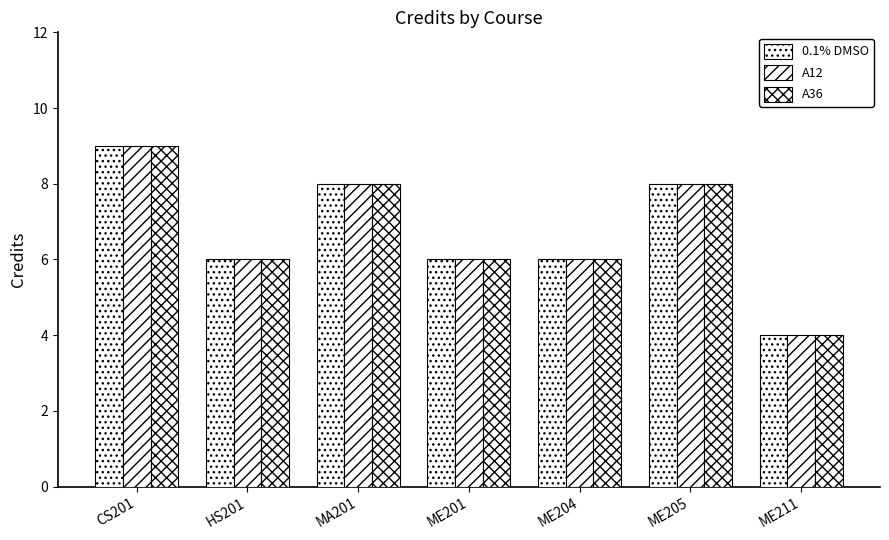

What is the difference between the second highest and second lowest values in the A12 series?

2